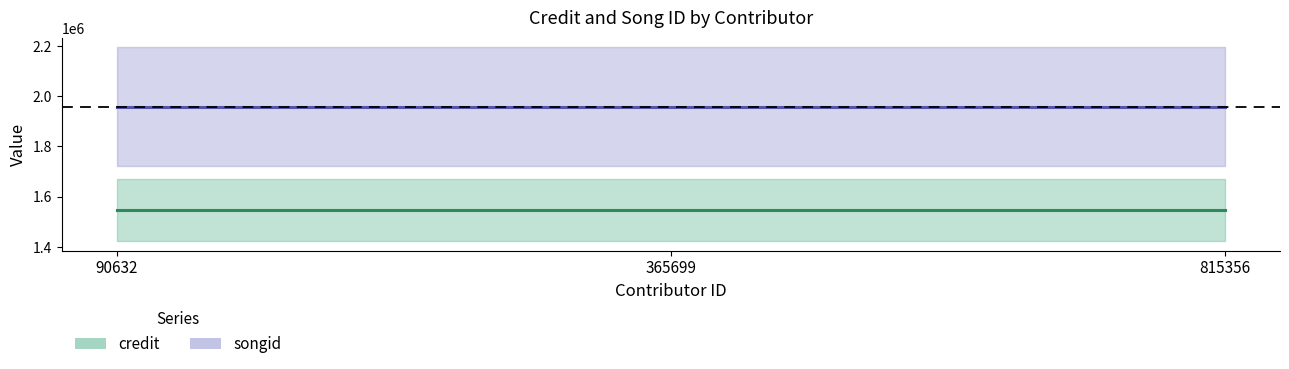

What is the value of the songid point at the 1st from the left?

1958972